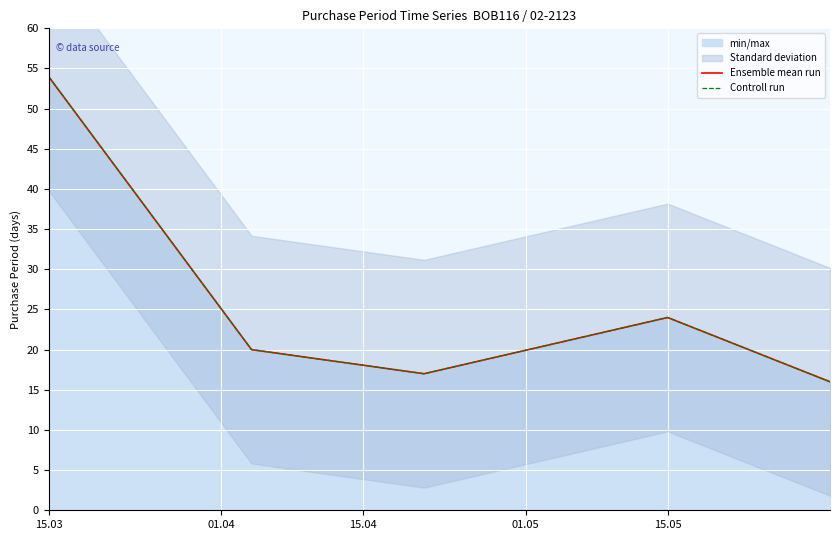

True or false: Ensemble mean run and Controll run cross at least once.

False